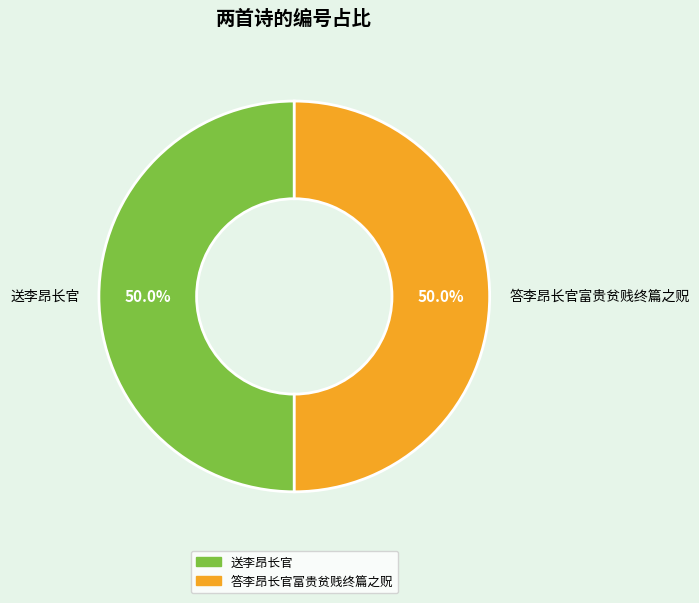

To the nearest percent, what percentage of the pie is 送李昂长官?

50%